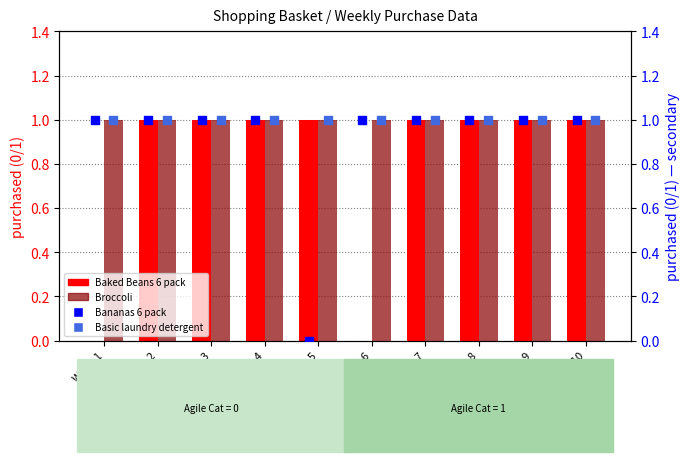

Which series has the widest spread of Y values?

Baked Beans 6 pack